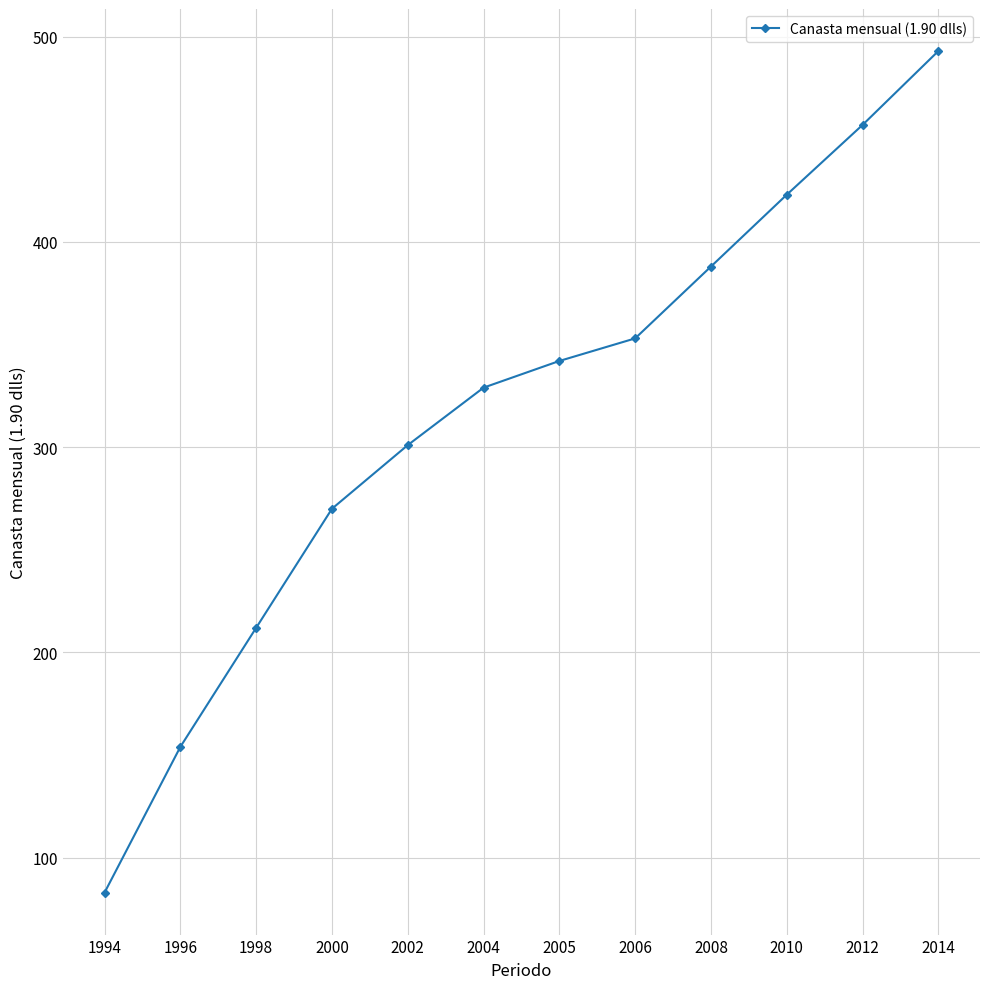

What is the change in value from 1994 to 2002?

+218